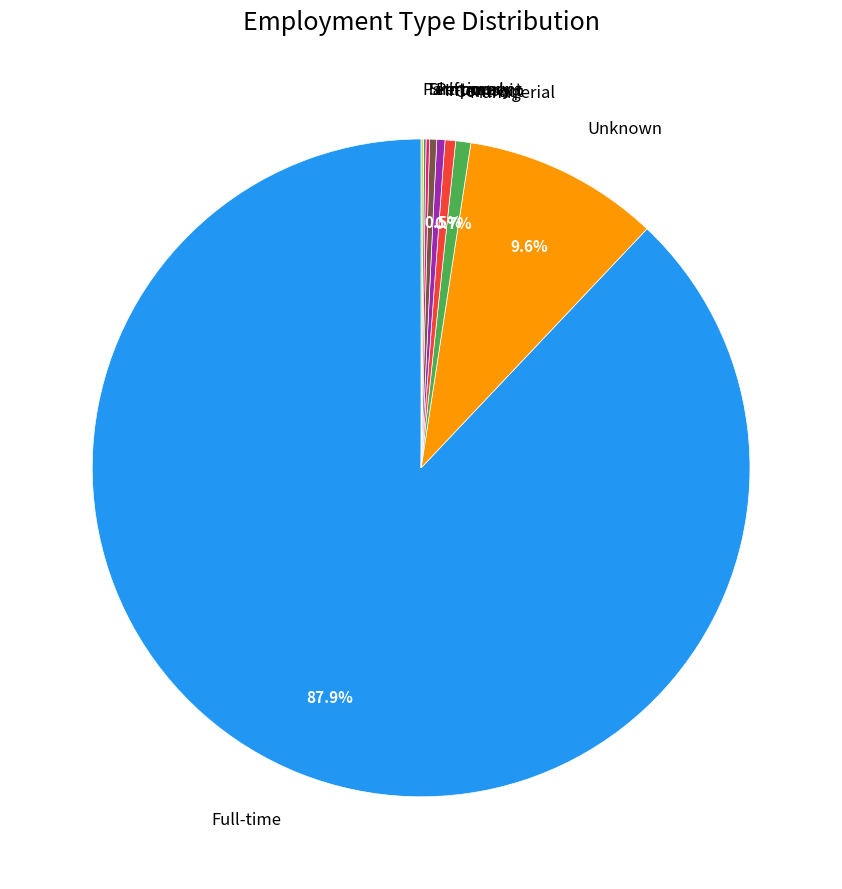

Which has a higher value, Permanent or Full-time?

Full-time